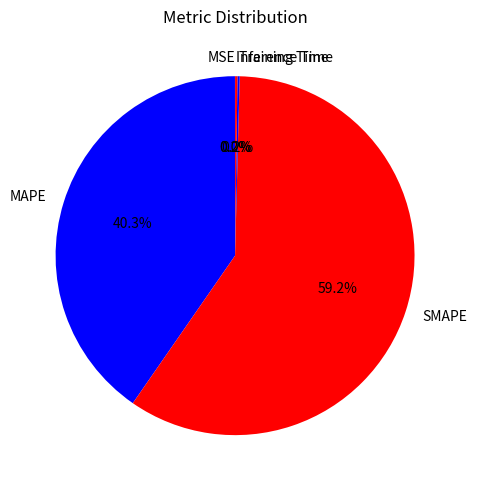

What percentage is the SMAPE slice, to the nearest percent?

59%